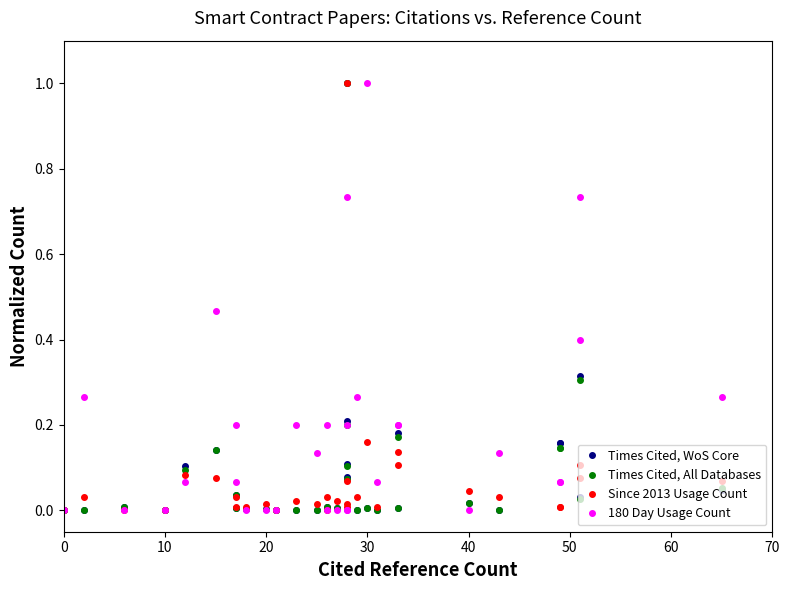

What are all the series names shown in the legend?

Times Cited, WoS Core, Times Cited, All Databases, Since 2013 Usage Count, 180 Day Usage Count